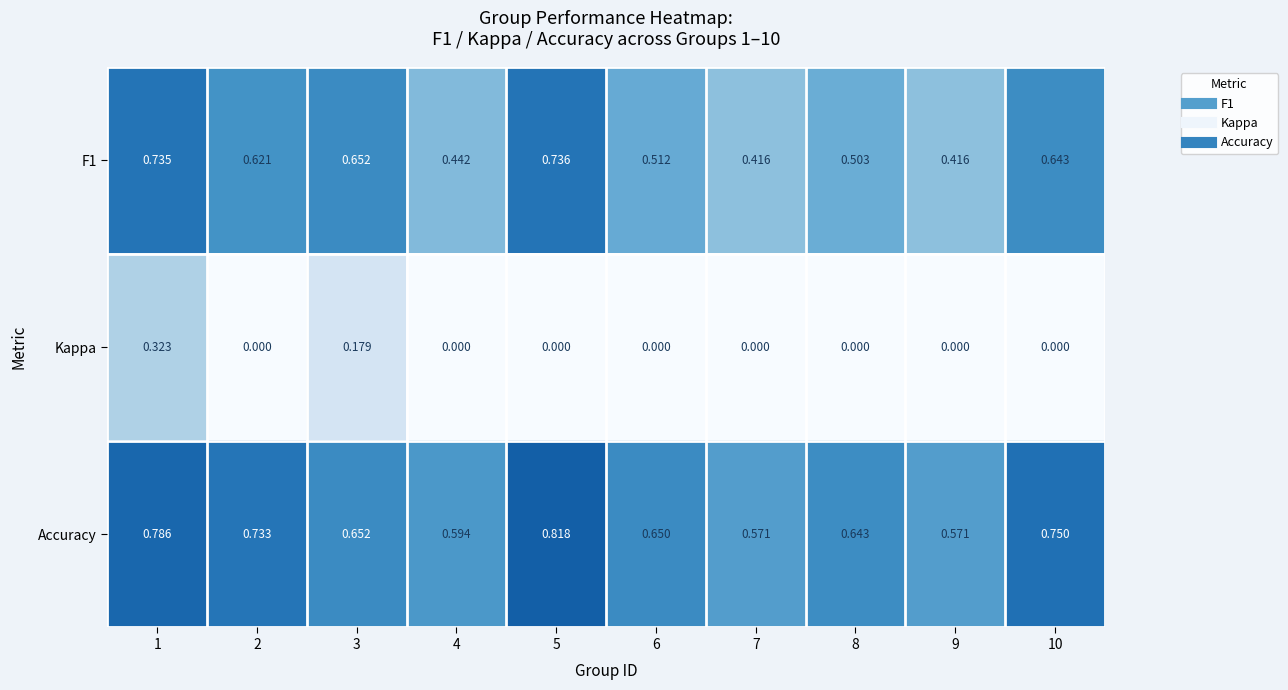

Rank the series by their maximum value, from highest to lowest.

Accuracy, F1, Kappa